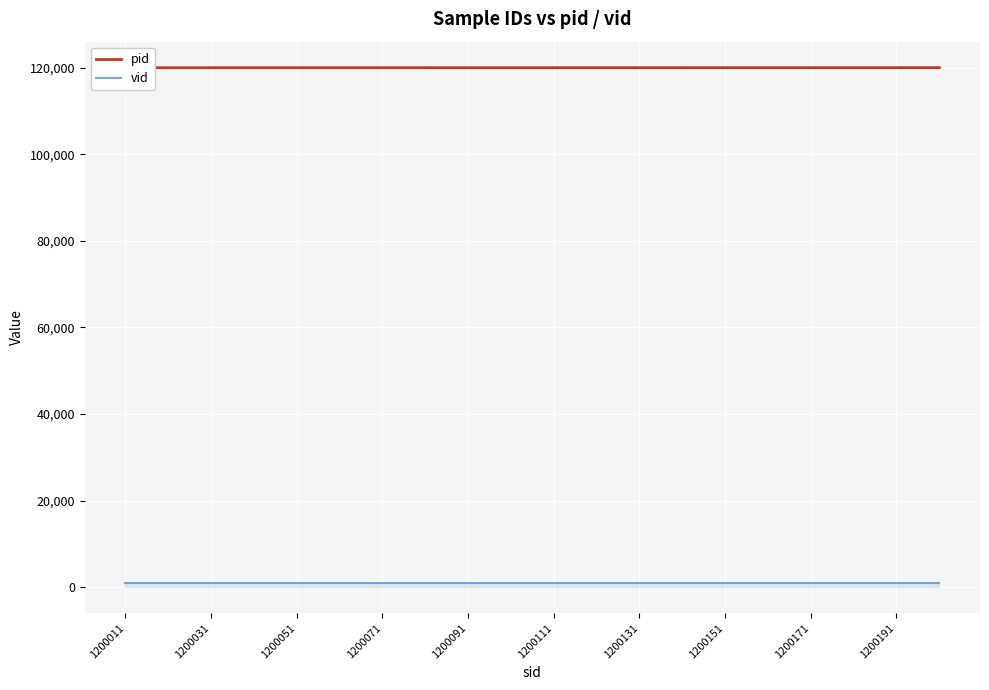

How many distinct data groups are displayed?

2